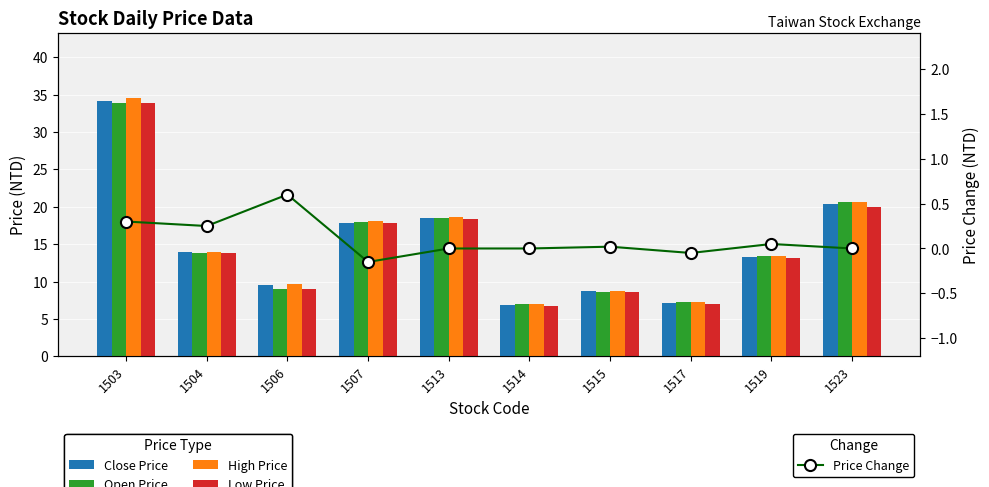

What are all the series names shown in the legend?

Close Price, Open Price, High Price, Low Price, Price Change